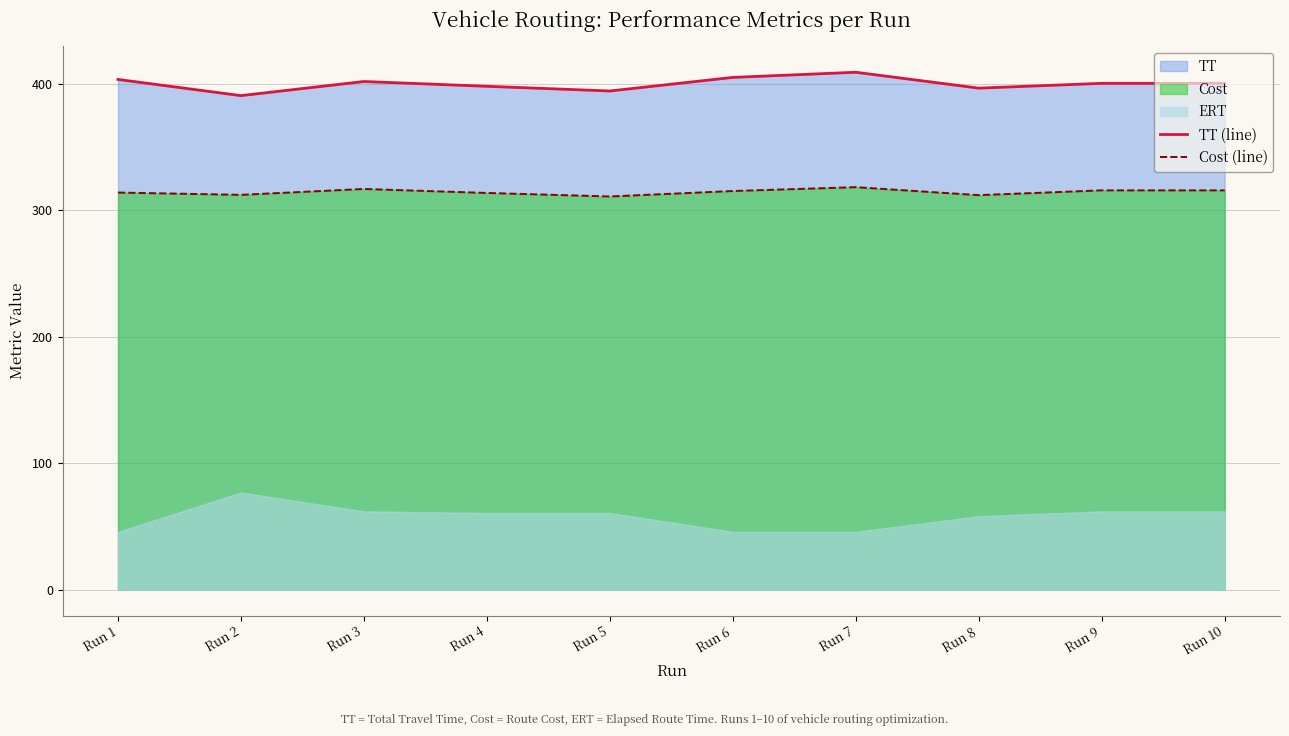

True or false: Cost (line) has a value of 313.8 at Run 4.

True